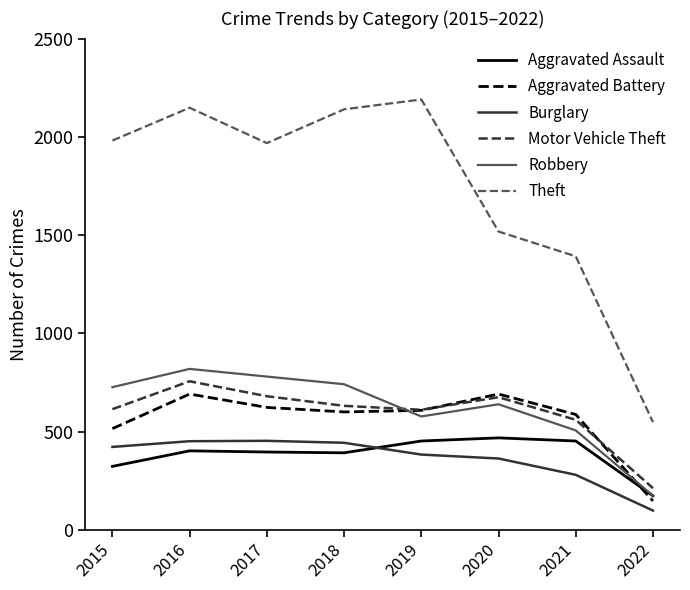

In Aggravated Battery, how many points are higher than both neighbors (excluding endpoints)?

2